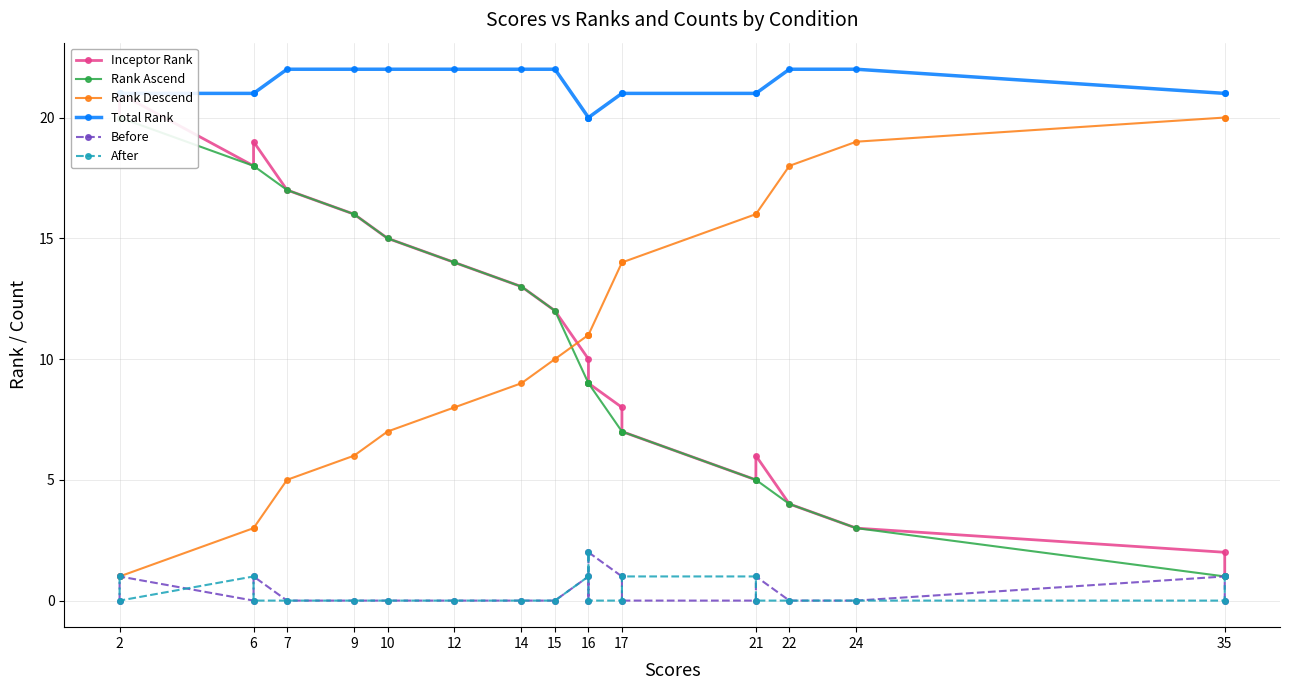

Between which two adjacent categories do After and Before first intersect?

2 and 2